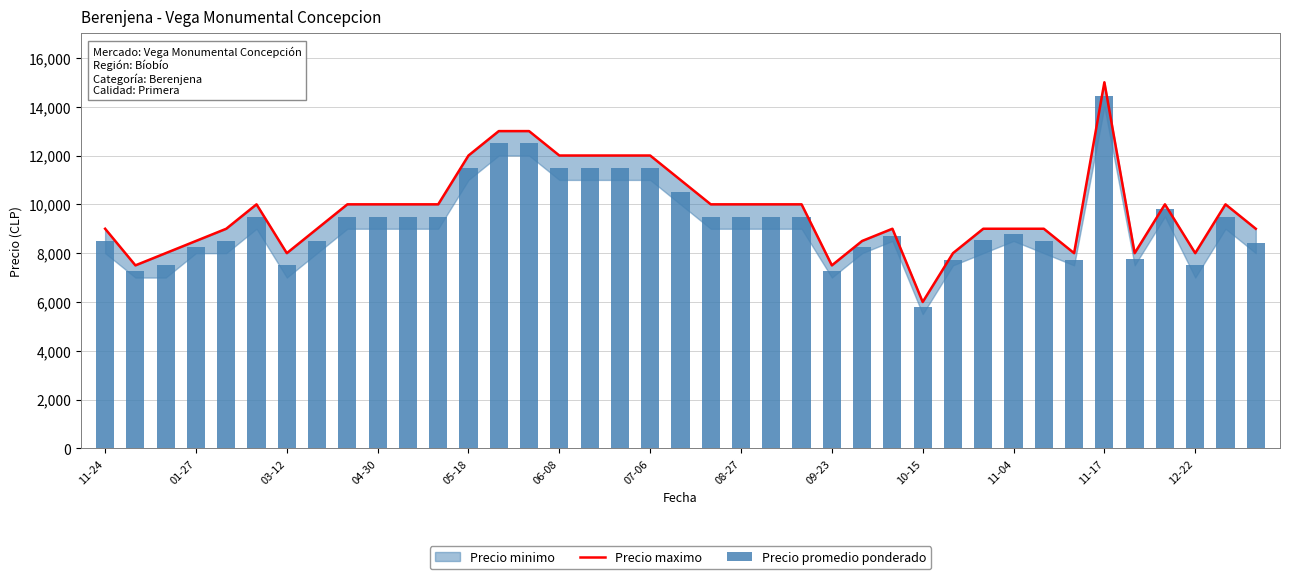

How many groups of bars are there?

39